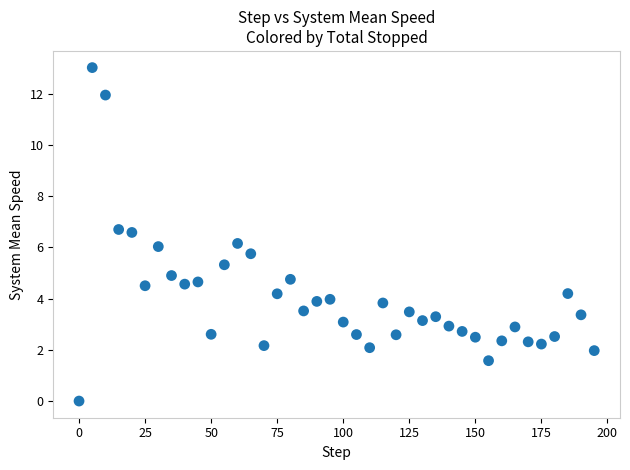

What is the range of Y values (max minus min)?

13.0